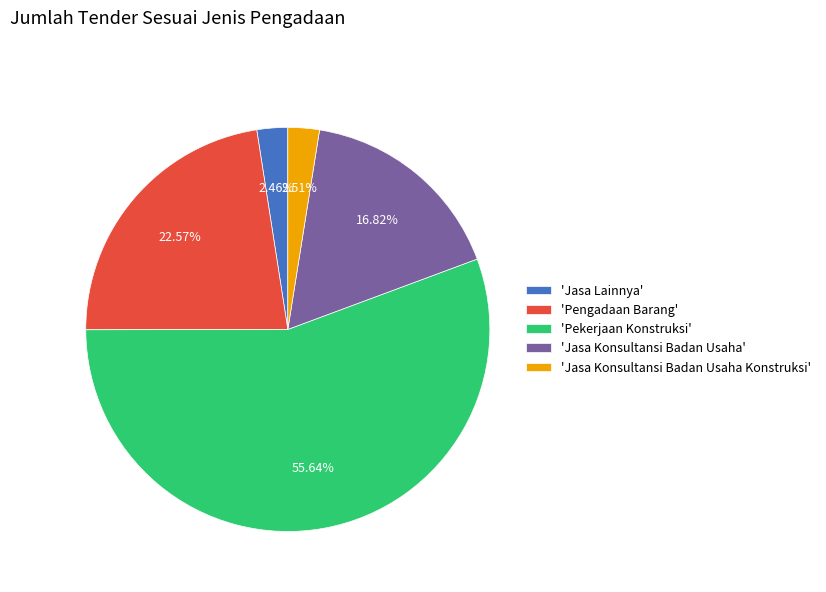

Is the sum of 'Jasa Lainnya' and 'Pekerjaan Konstruksi' greater than half?

Yes